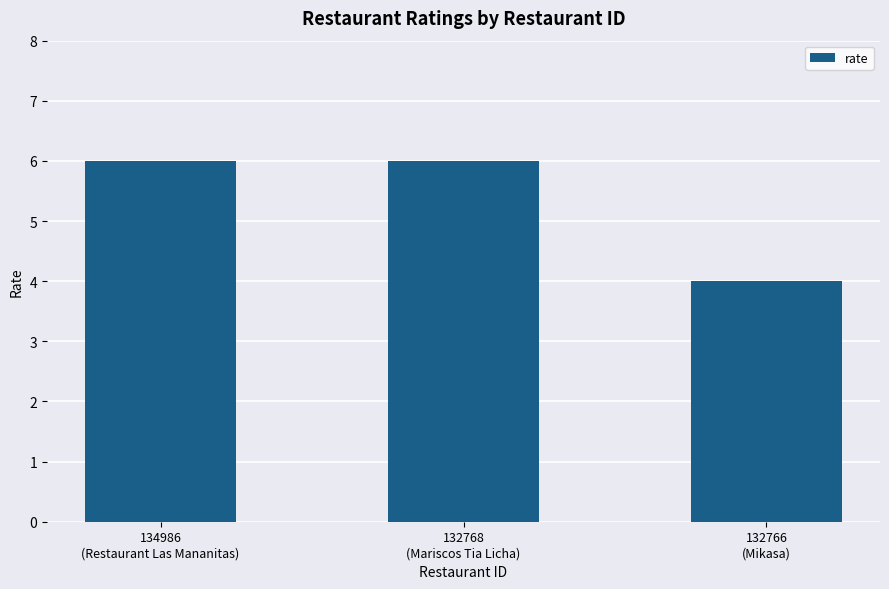

Reading right to left, transcribe all the data shown in this chart.

4	6	6